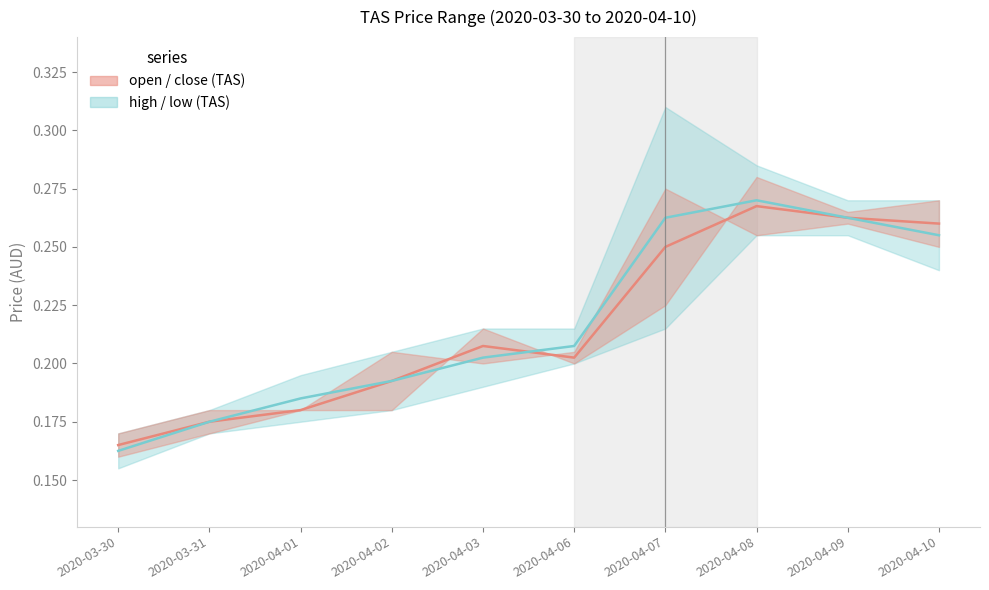

What is the total value across all series at 2020-04-08?

0.5